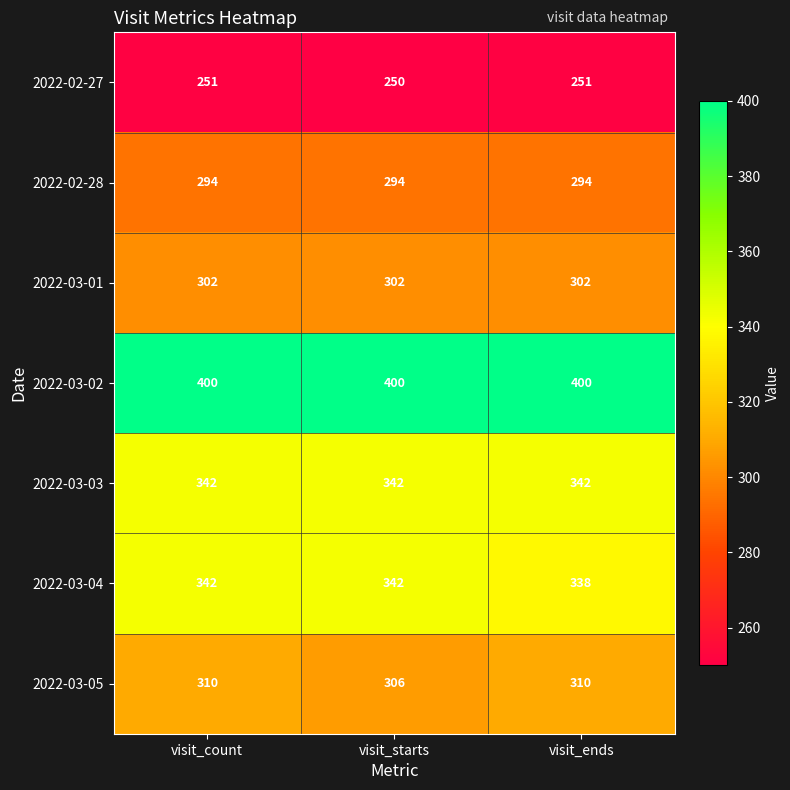

What is the greatest value displayed?

400